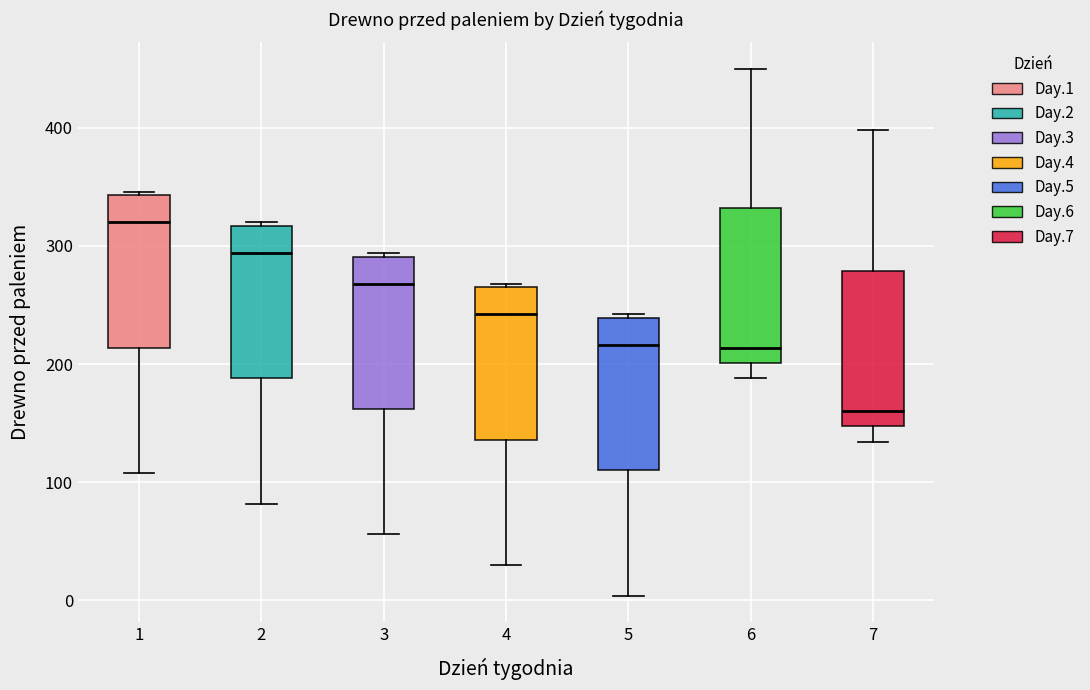

Reading left to right, transcribe this box plot: for each box, give where its median line is, the range the box spans, and where its two whiskers end, as read against the y-axis. The values are not printed on the chart, so give them approximately, as read against the axis.

1: median 320, box 210 to 340, whiskers 110 to 350
2: median 290, box 190 to 320, whiskers 80 to 320
3: median 270, box 160 to 290, whiskers 60 to 290
4: median 240, box 140 to 270, whiskers 30 to 270
5: median 220, box 110 to 240, whiskers 0 to 240
6: median 210, box 200 to 330, whiskers 190 to 450
7: median 160, box 150 to 280, whiskers 130 to 400